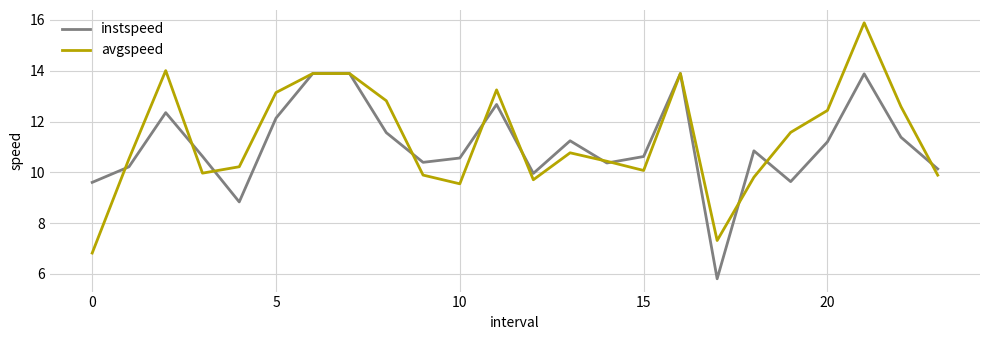

What is the maximum value for avgspeed?

15.9